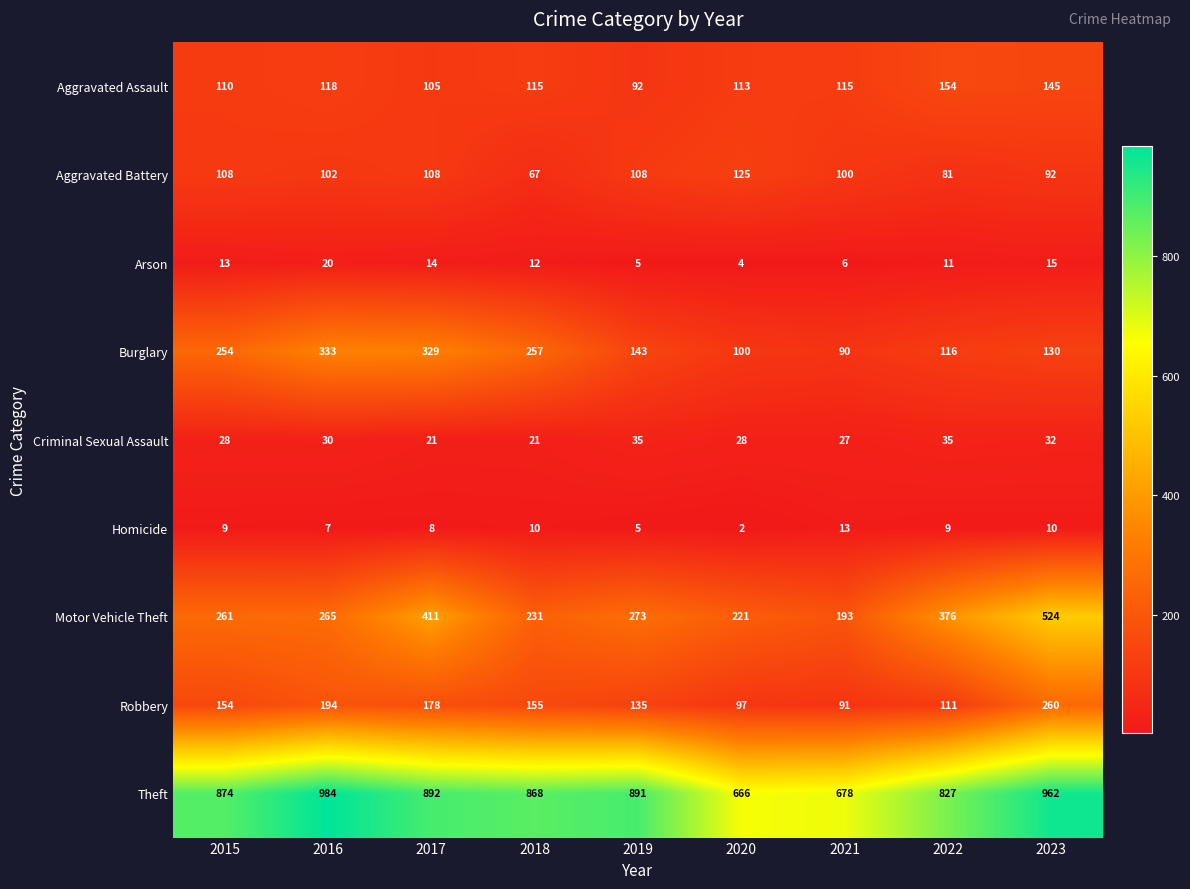

What is the difference between the maximum and second lowest values in the Theft series?

306